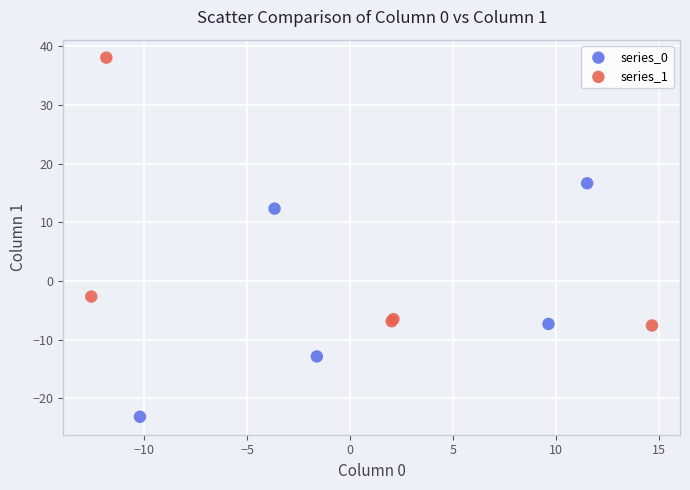

Which series reaches the maximum Y coordinate?

series_1